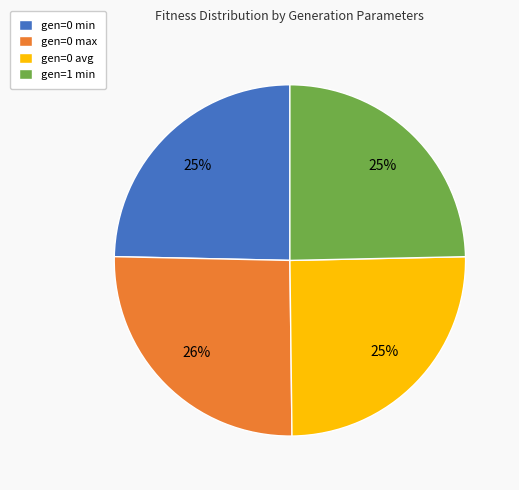

To the nearest percent, what percentage of the pie is gen=1 min?

25%